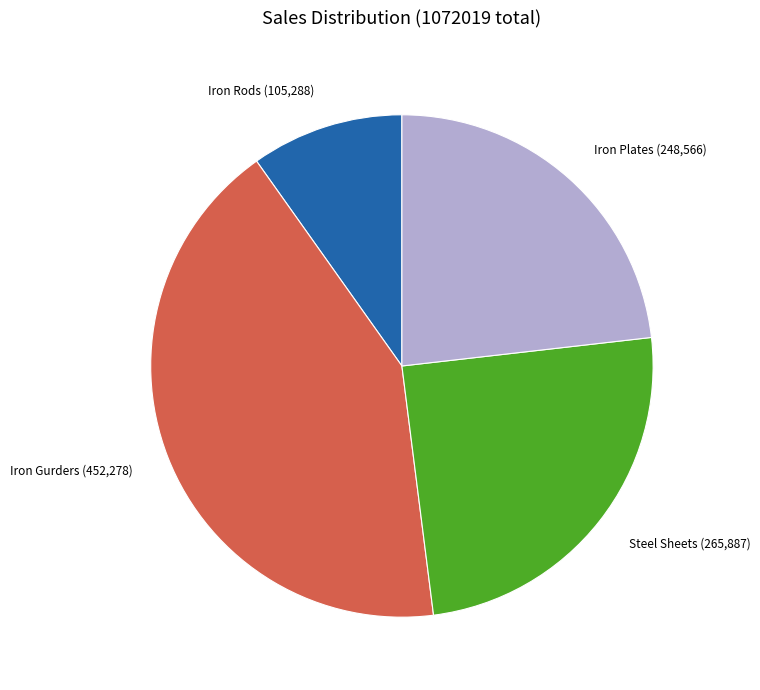

How many slices are in this pie chart?

4